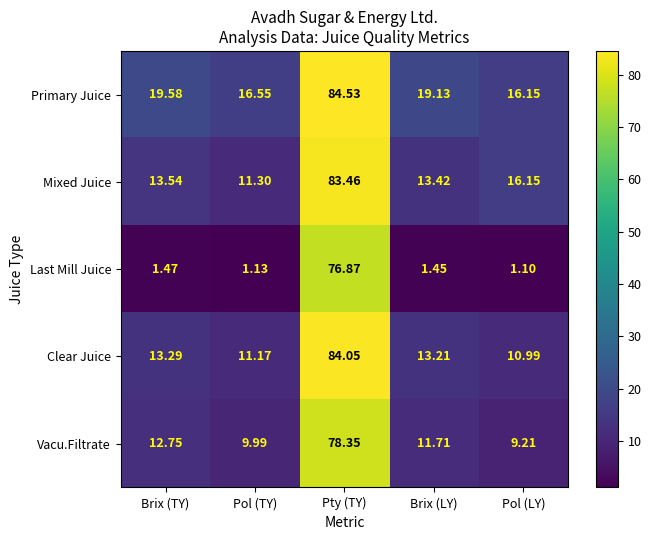

At which label is Clear Juice closest to 47?

Brix (TY)